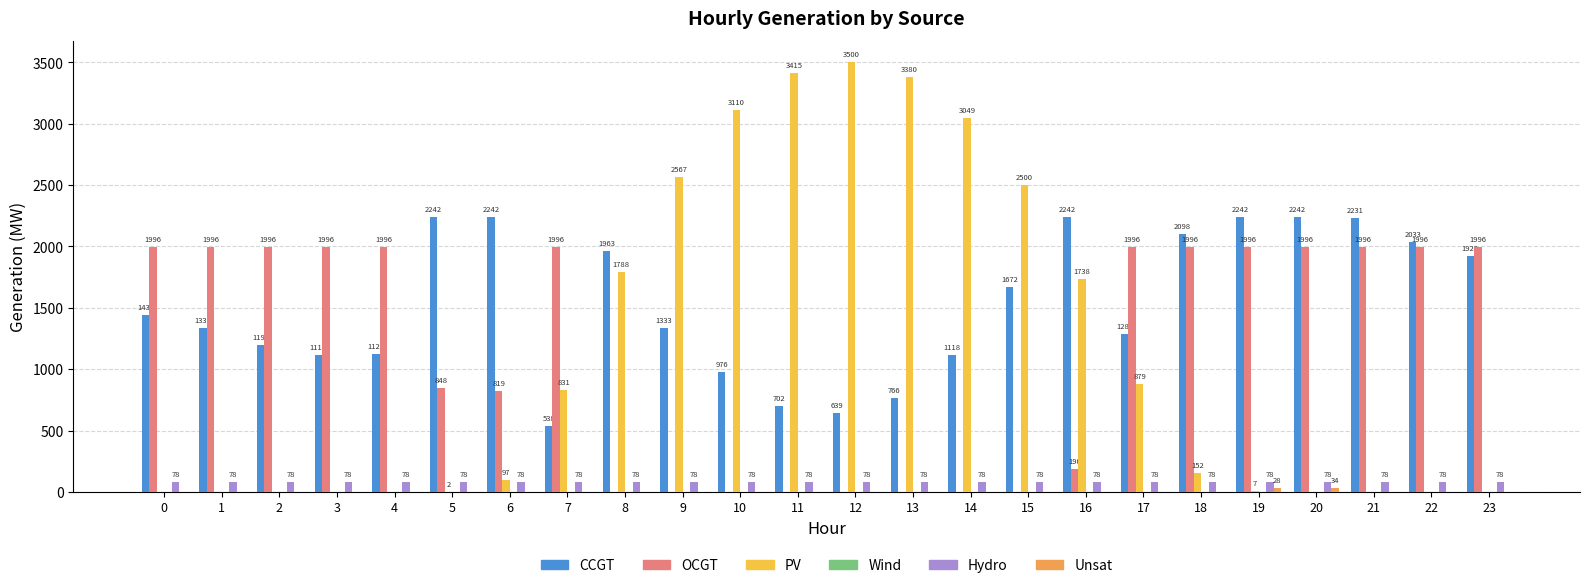

Which series has the largest total across all categories?

CCGT